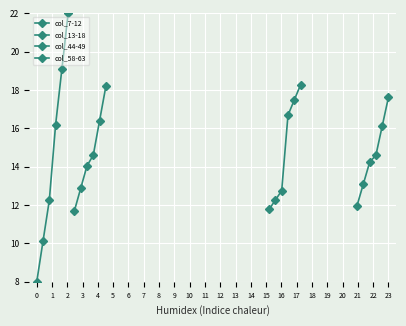

Rank the series by their maximum value, from highest to lowest.

col_7-12, col_44-49, col_13-18, col_58-63